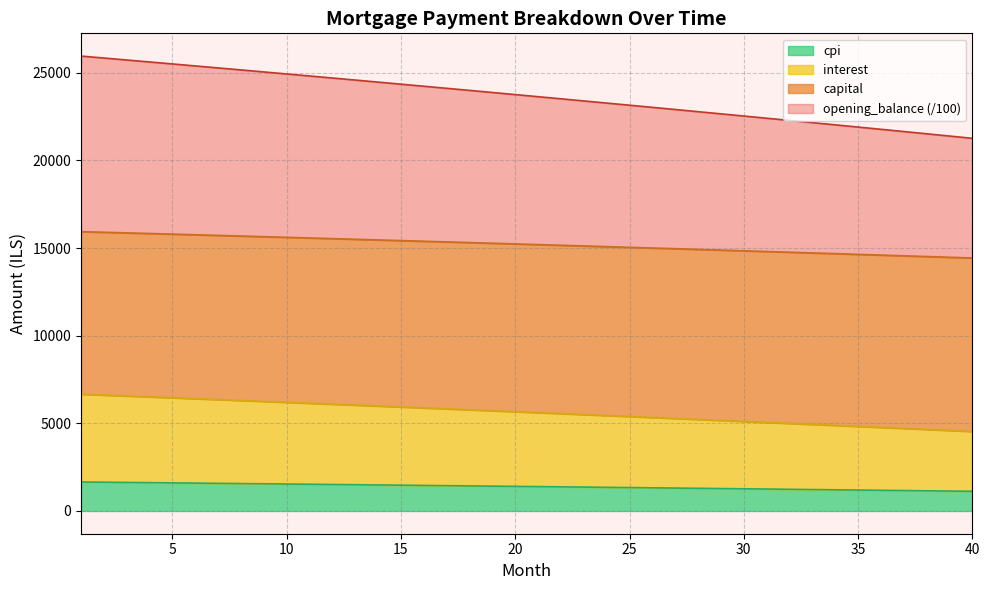

What is the highest value of the cpi series?

1654.0